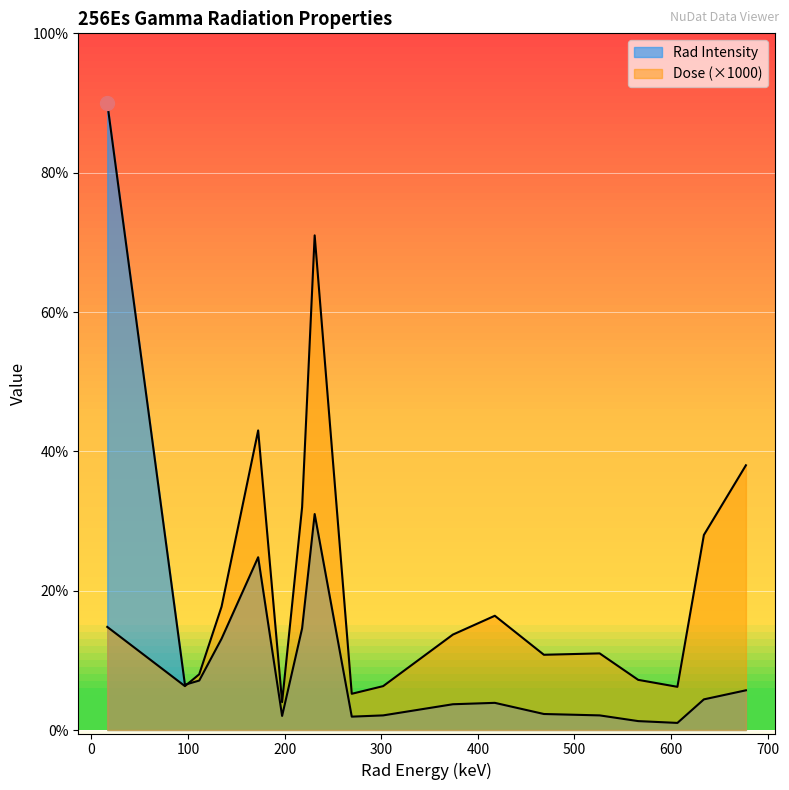

How many interior local peaks does the Rad Intensity series have?

3